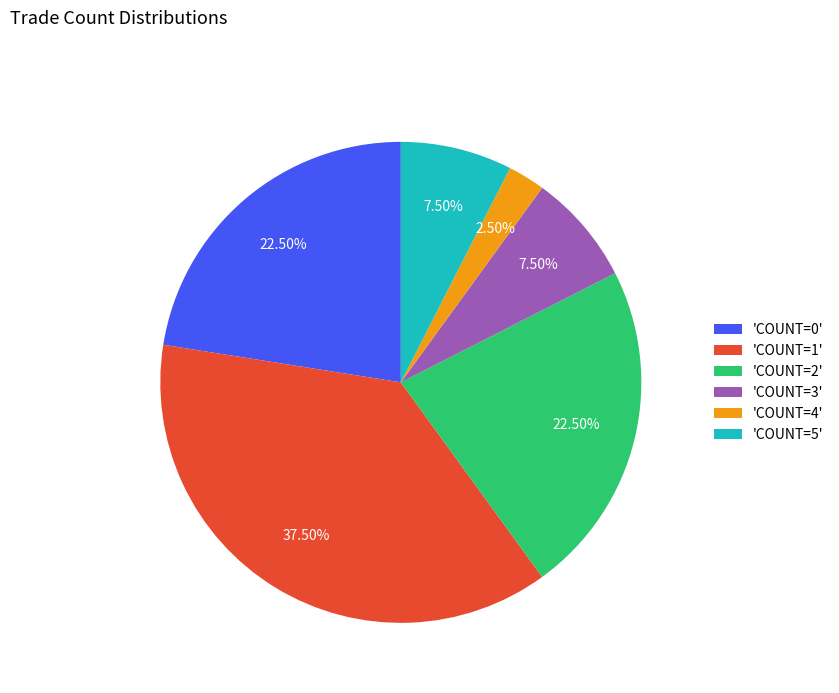

How many segments does this pie chart have?

6